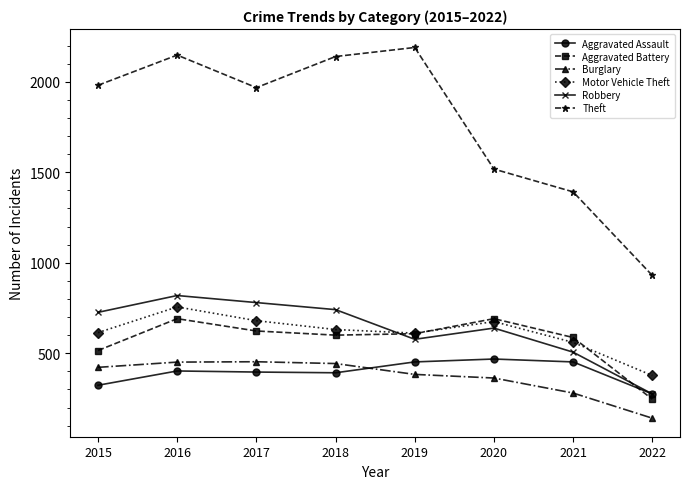

What is the value of the Robbery point at the 3rd from the left?

780